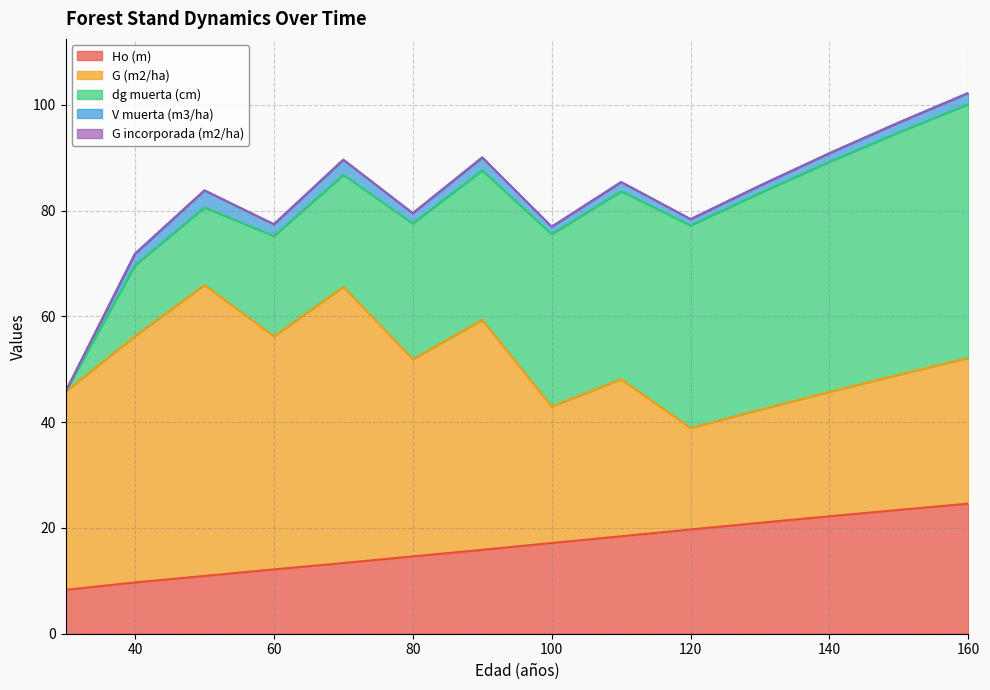

How many data points in dg muerta (cm) are above 32?

7